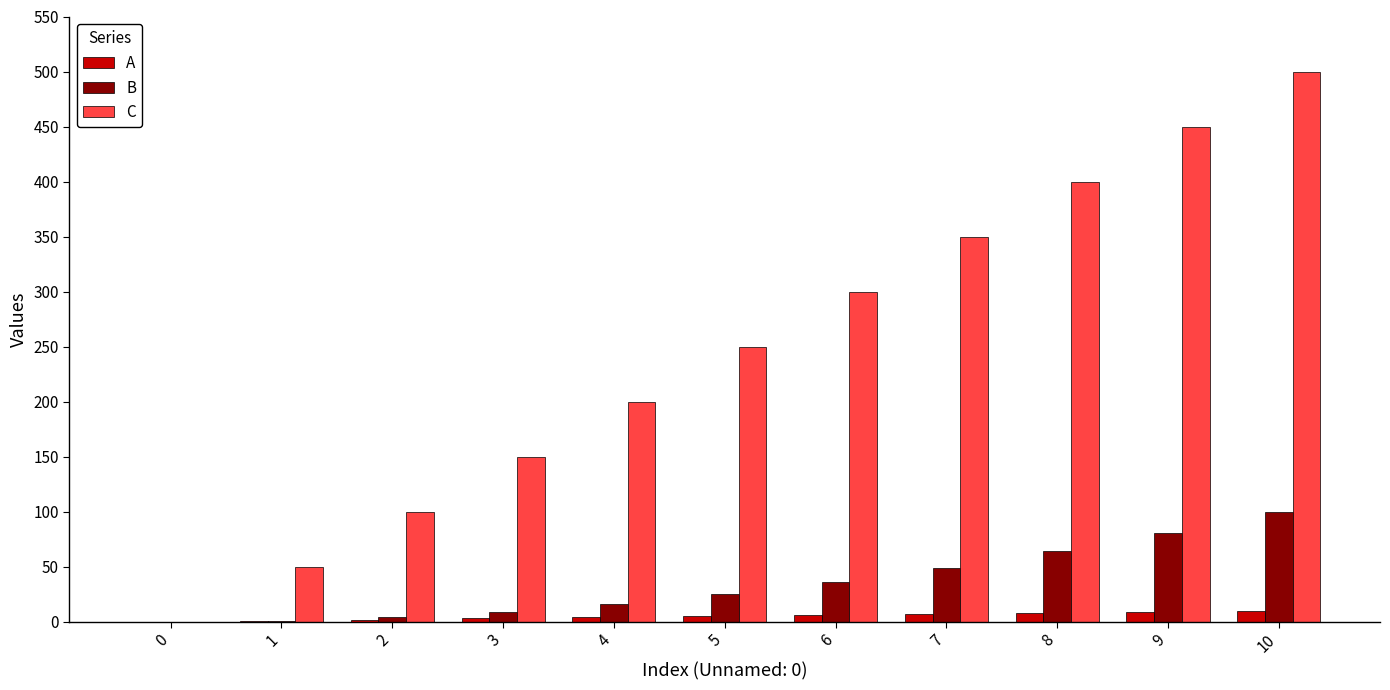

Which series changed the most between 2 and 8?

C